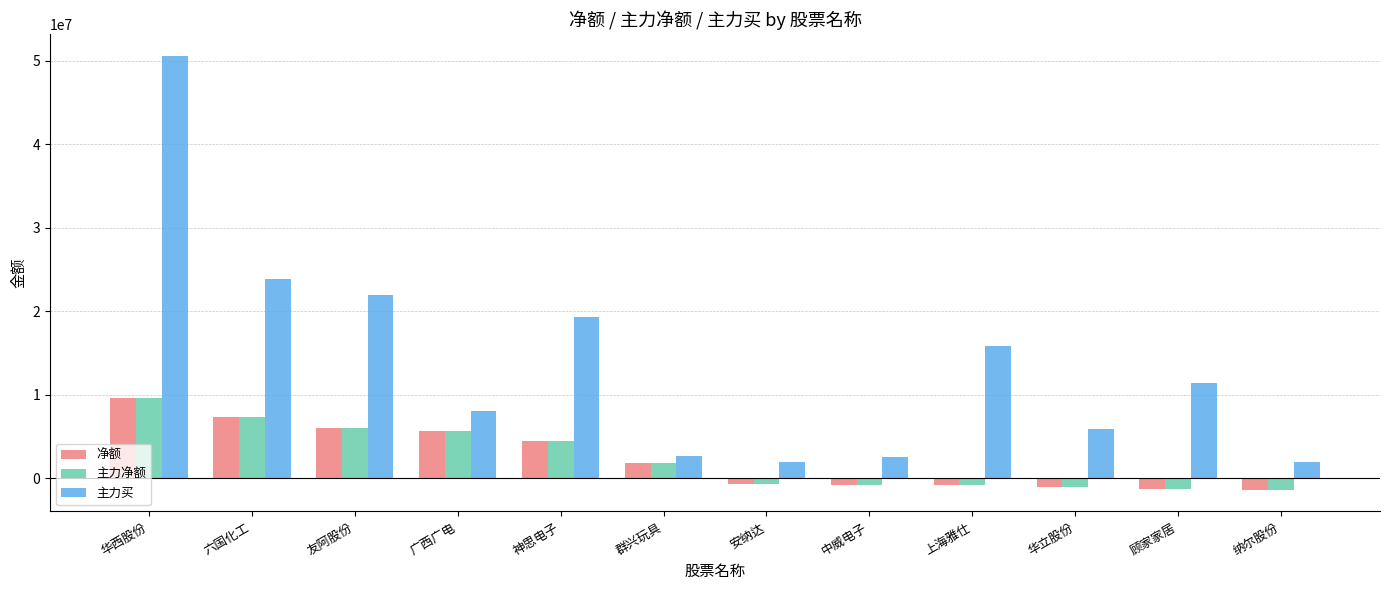

Which series has the widest spread of values?

主力买